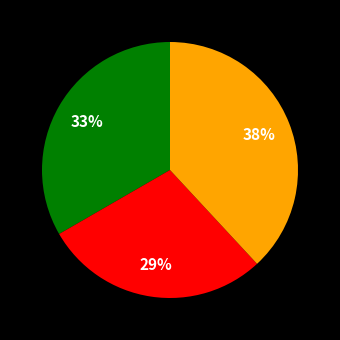

Is there any slice that represents more than half of the pie?

No